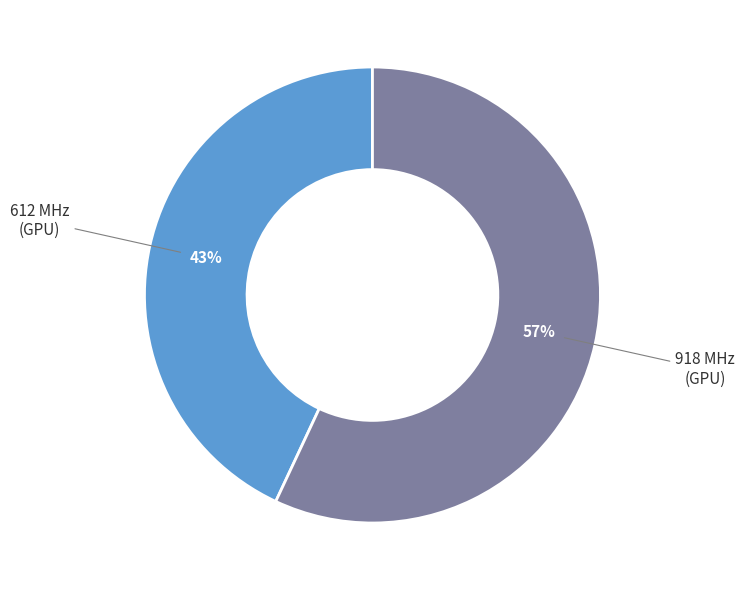

Is there any slice that represents more than half of the pie?

Yes